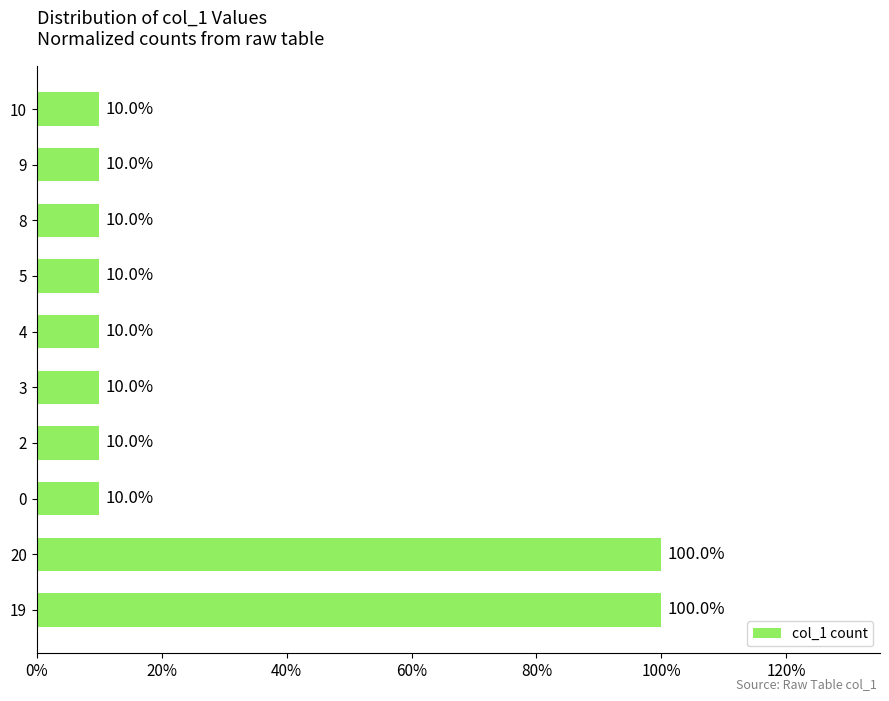

Are the bars horizontal?

Yes